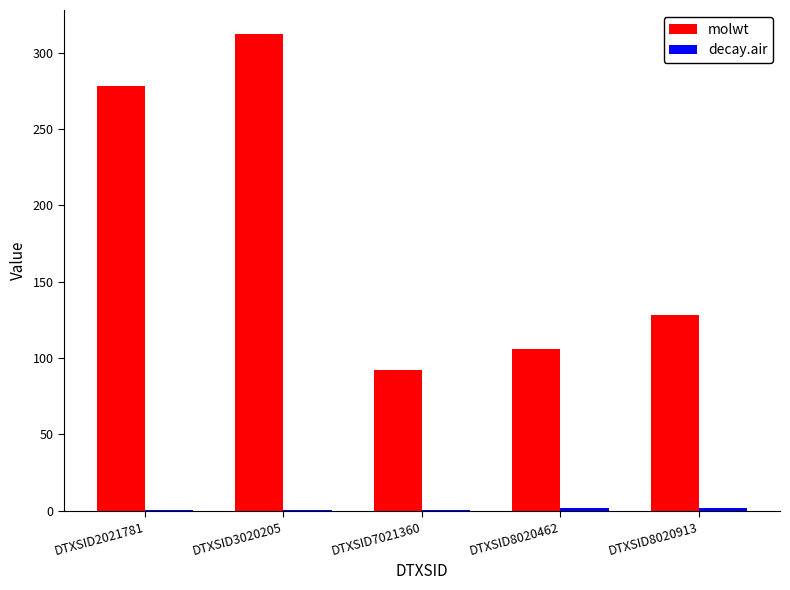

What is the sum of the molwt values at DTXSID8020913 and DTXSID2021781?

406.5